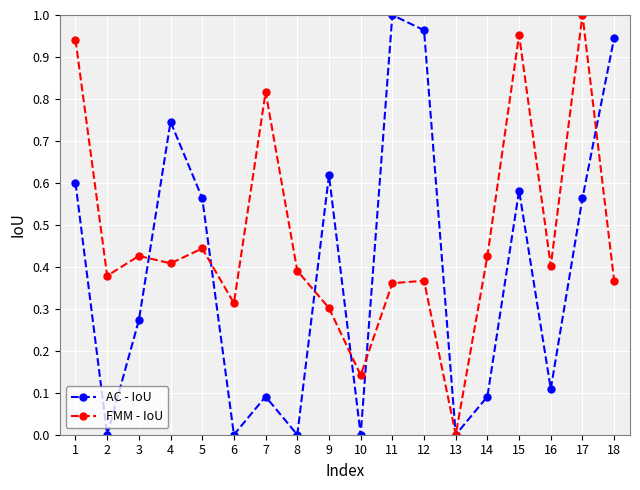

True or false: AC - IoU has a value of 0.6 at 9.

True